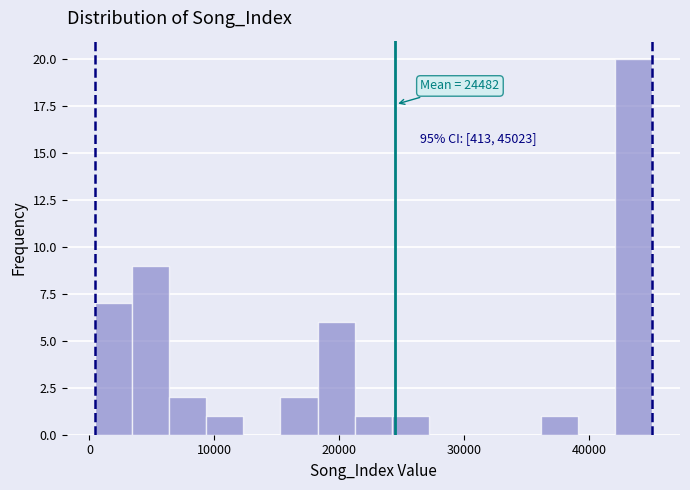

Read against the x-axis, roughly where is the centre of the tallest bar?

44000